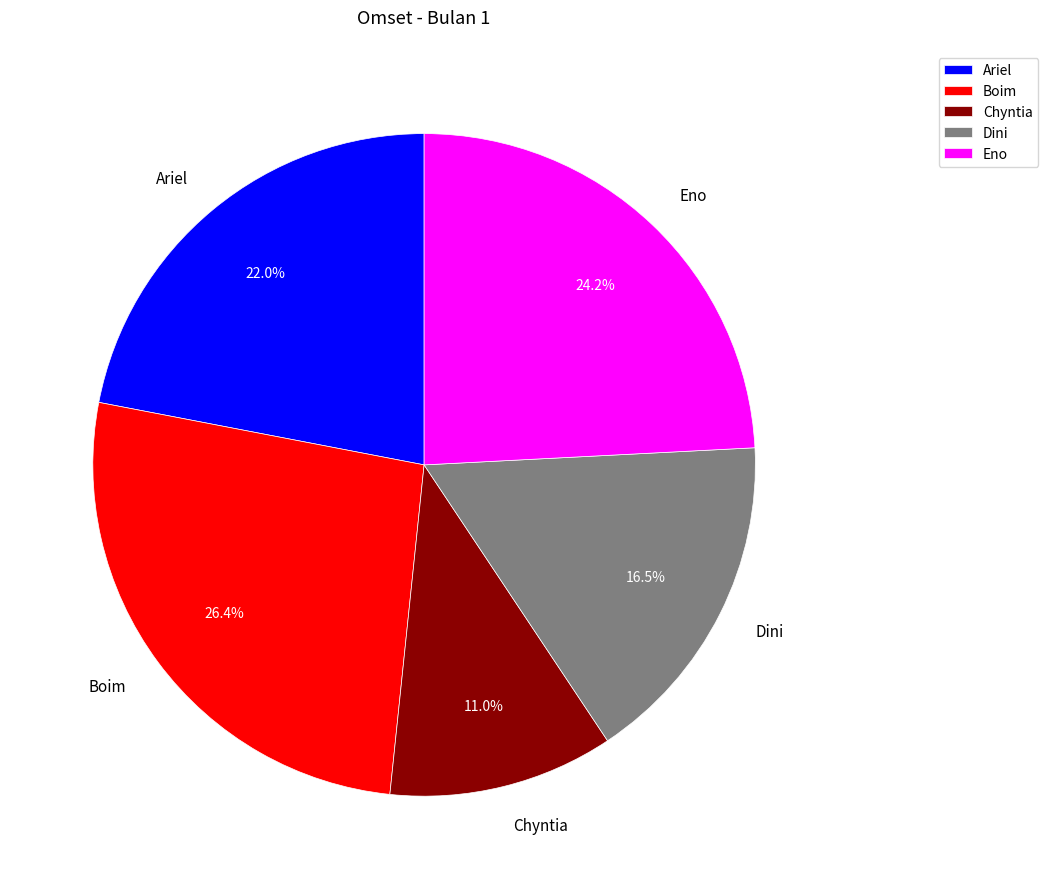

Between Eno and Chyntia, which is larger?

Eno